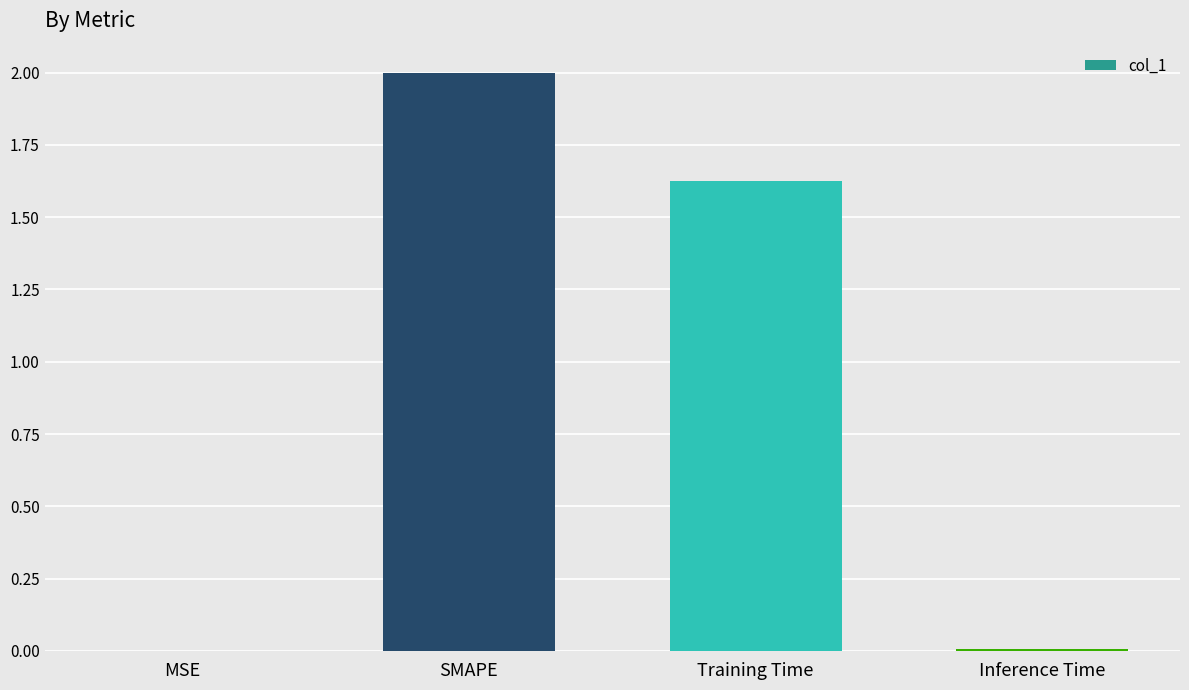

What is the sum of all values?

3.6